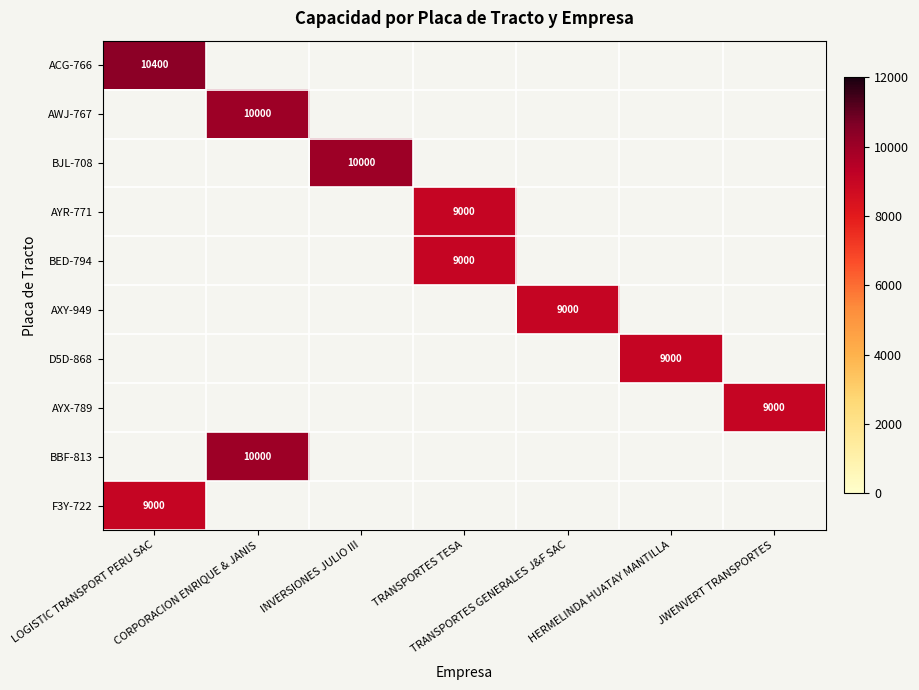

The BBF-813 series shows 3110 at CORPORACION ENRIQUE & JANIS. True or false?

False